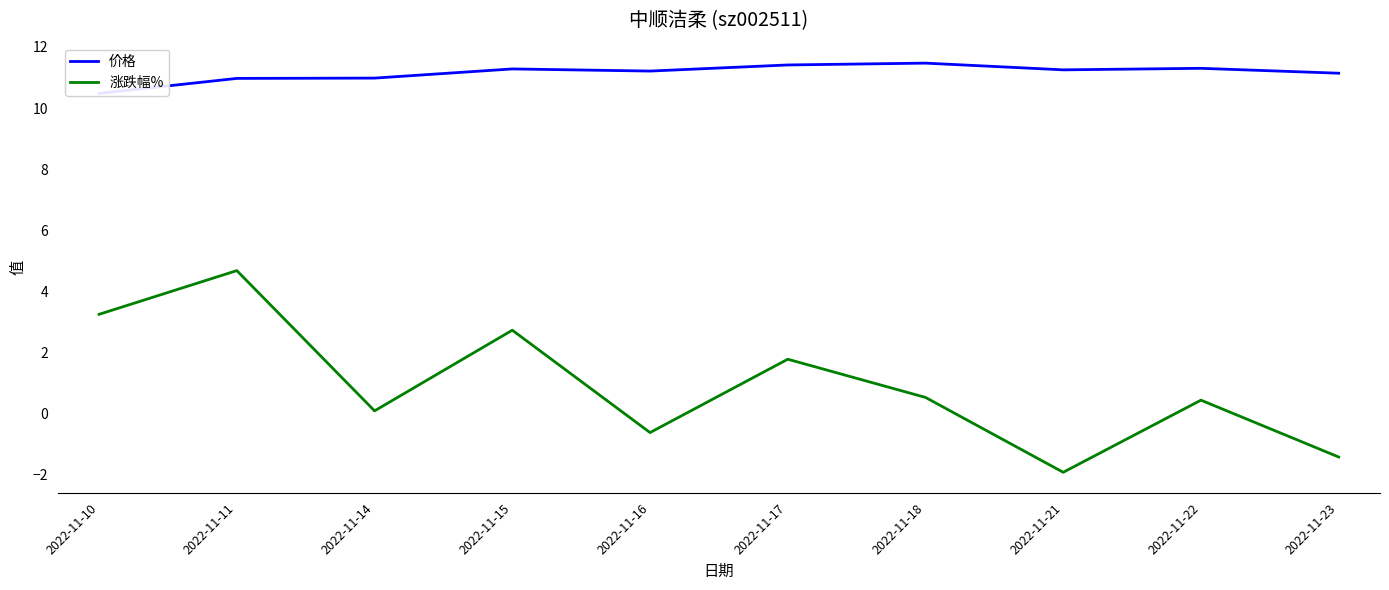

True or false: 涨跌幅% and 价格 intersect in this chart.

False